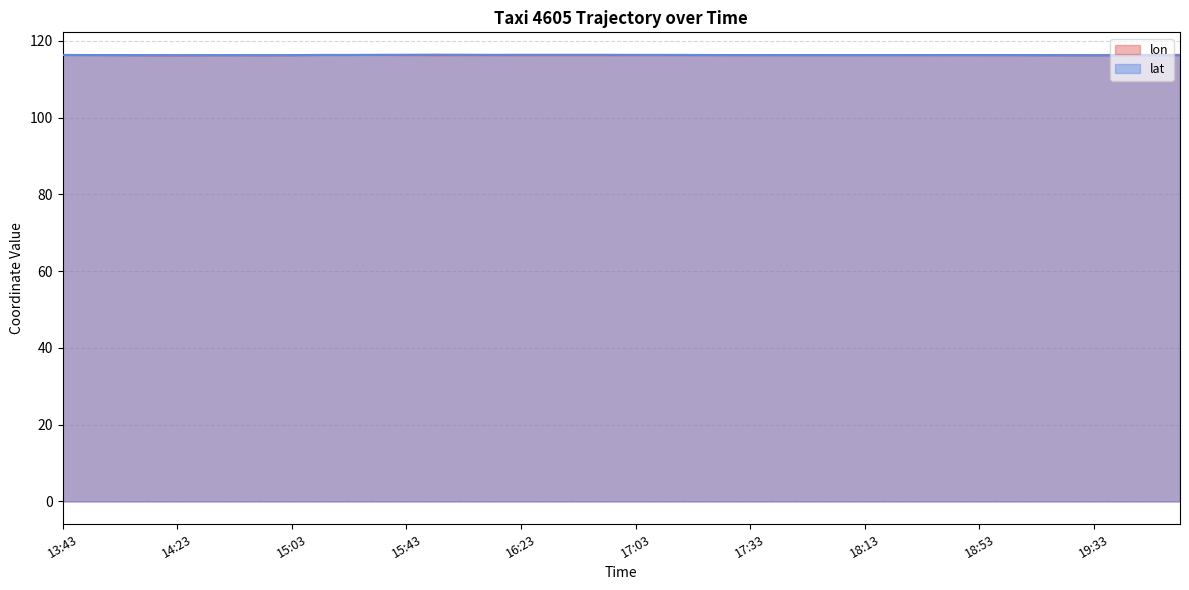

What is the highest value of the lon series?

116.4